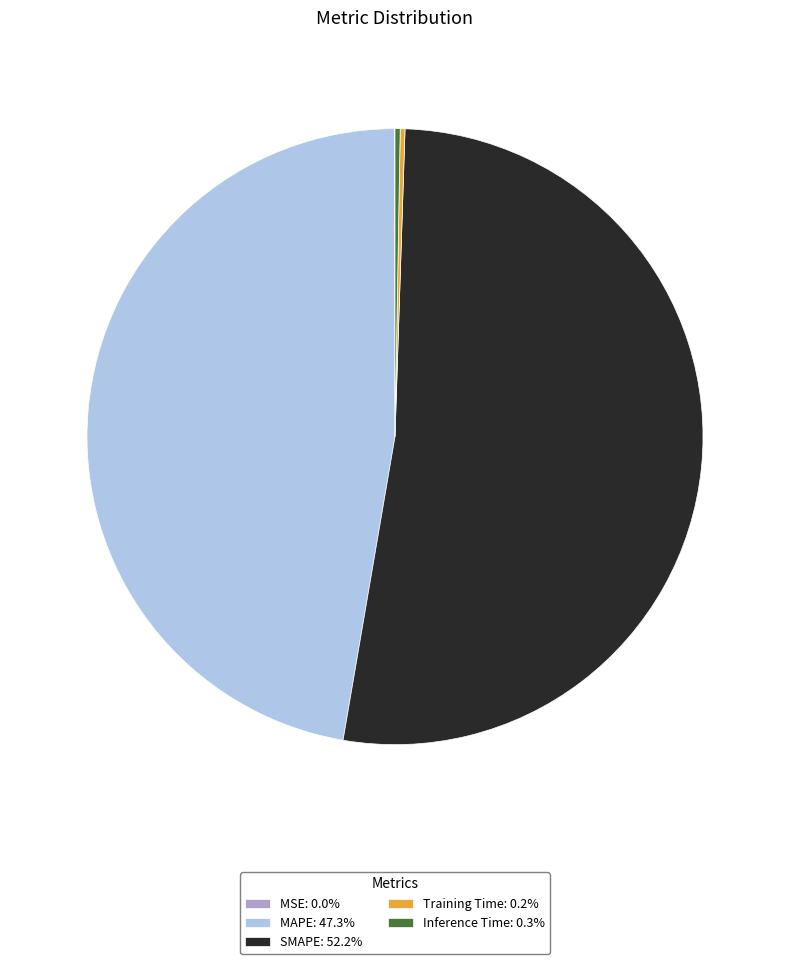

Combined, do SMAPE: 52.2% and MAPE: 47.3% account for over 50%?

Yes